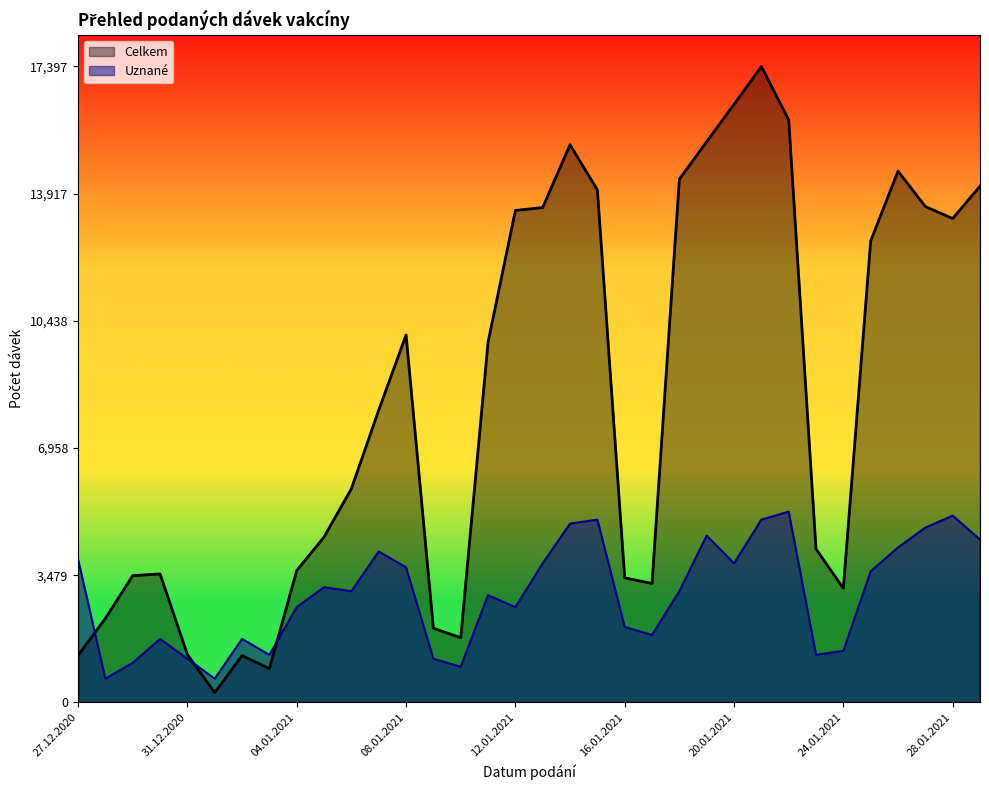

Which series changed the most between 10.01.2021 and 12.01.2021?

Celkem